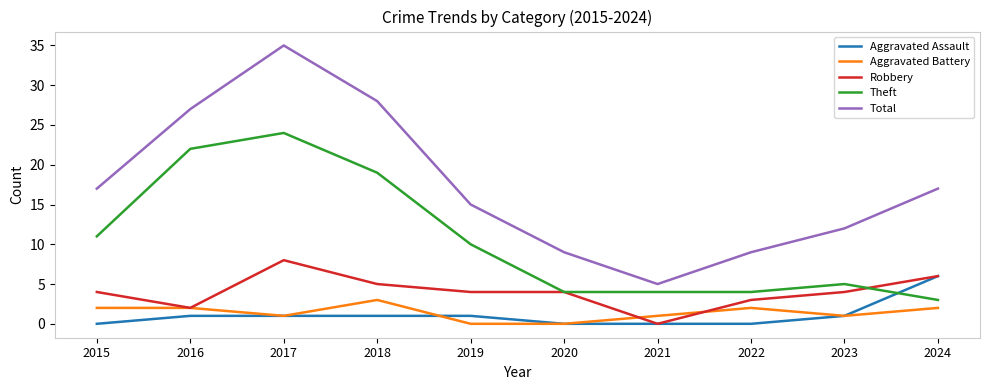

Which series has the widest spread of values?

Total